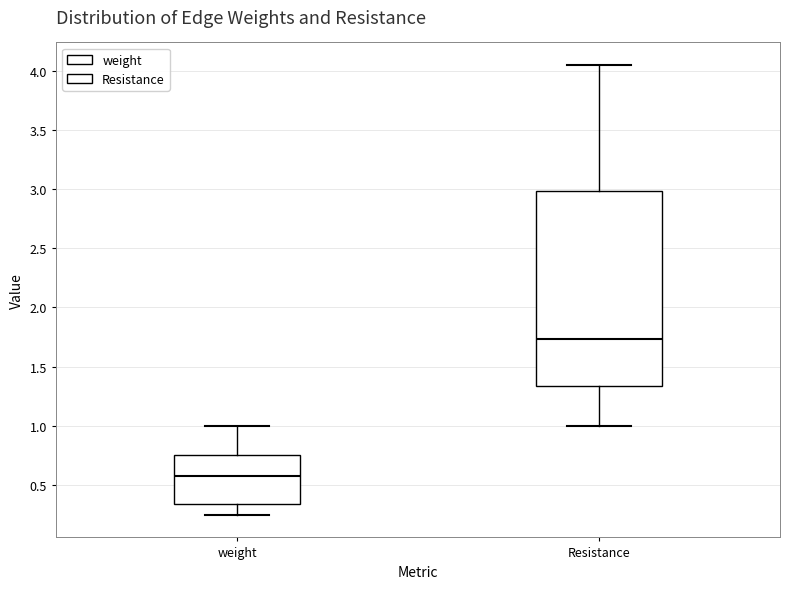

Reading left to right, read every box against the y-axis: the position of its median line, the range the box covers, and the ends of its whiskers. The values are not printed on the chart, so give them approximately, as read against the axis.

weight: median 0.60, box 0.35 to 0.75, whiskers 0.25 to 1.00
Resistance: median 1.75, box 1.35 to 3.00, whiskers 1.00 to 4.05